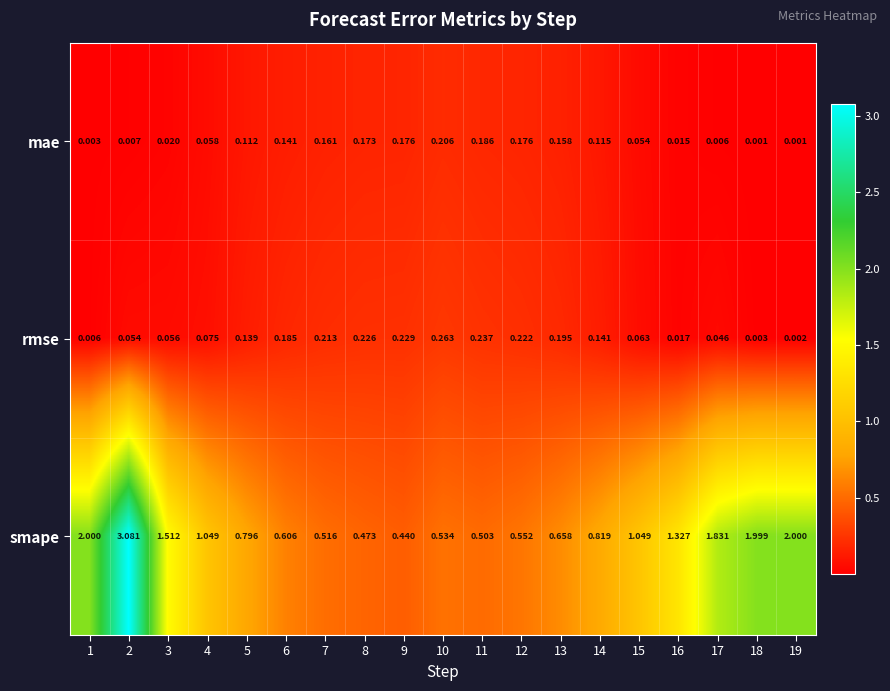

Count the number of data series in this chart.

3